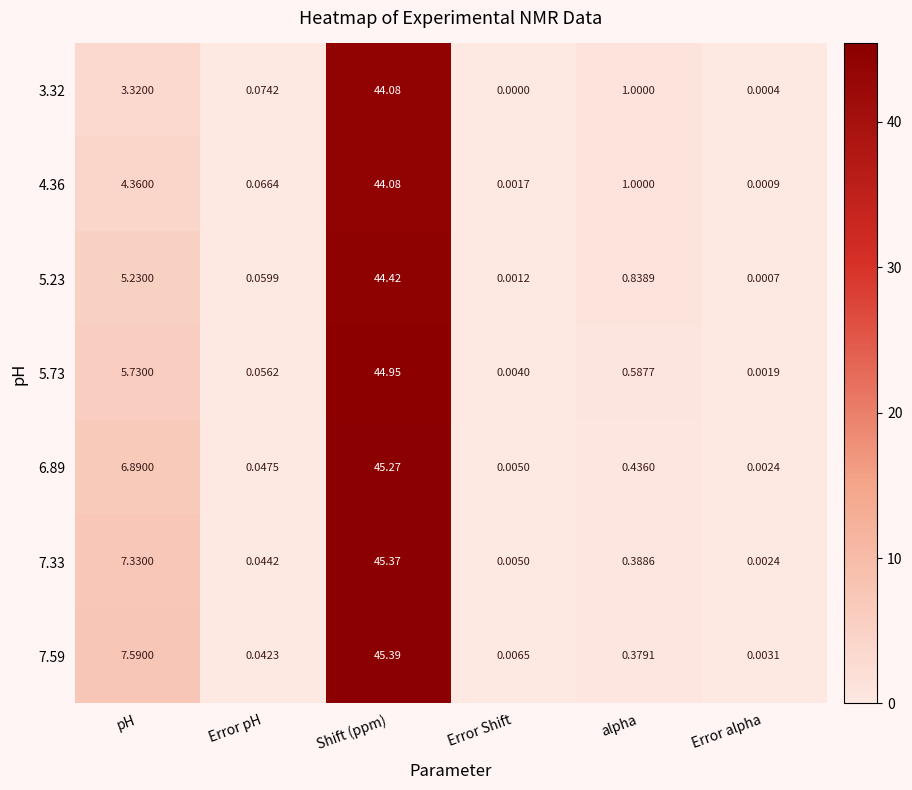

At how many categories does at least one series exceed 27?

1